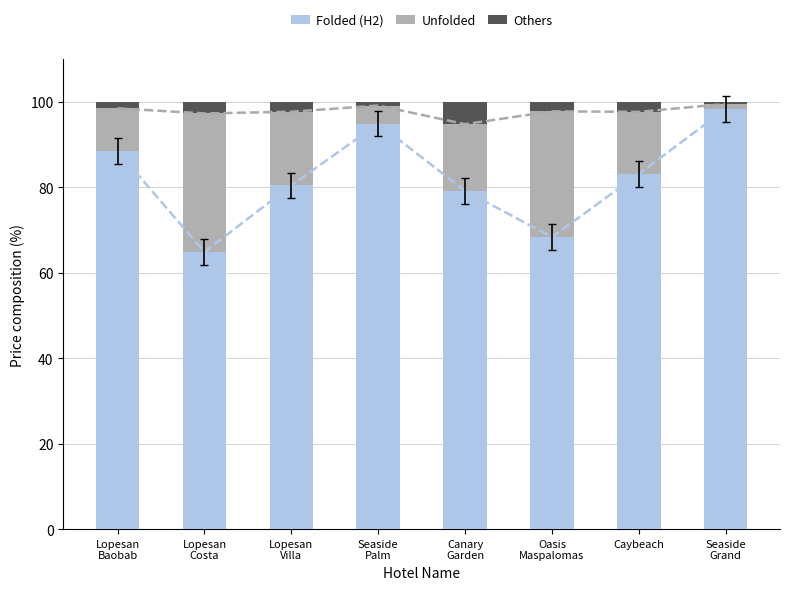

What is the difference between the maximum and minimum values in the Folded (H2) series?

33.5